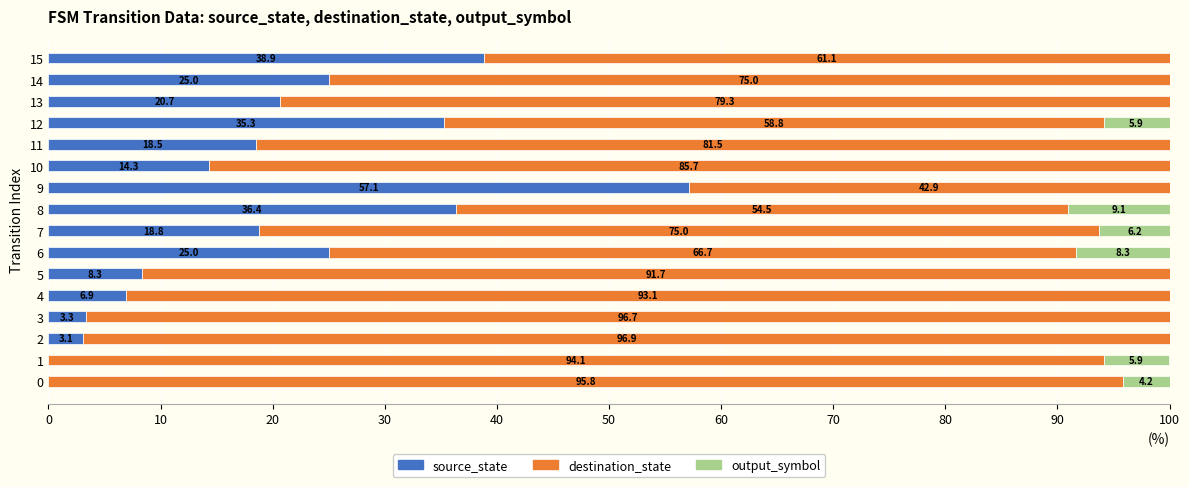

What is the sum of the source_state values at 14 and 0?

25.0